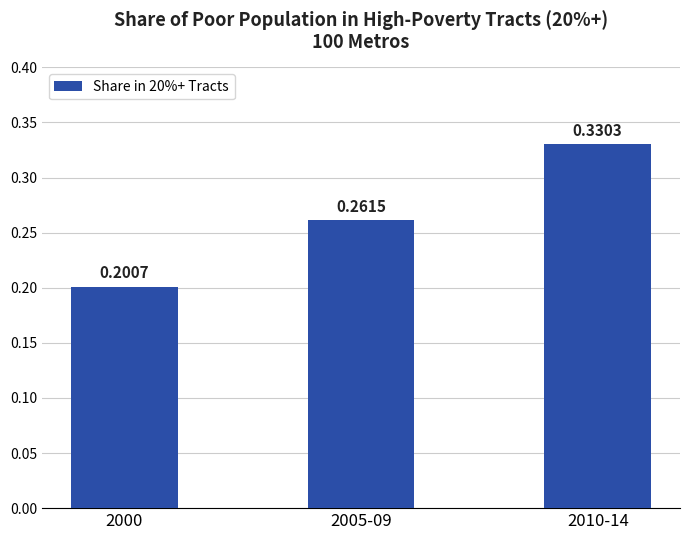

Count the values in the range 0 to 1.

3